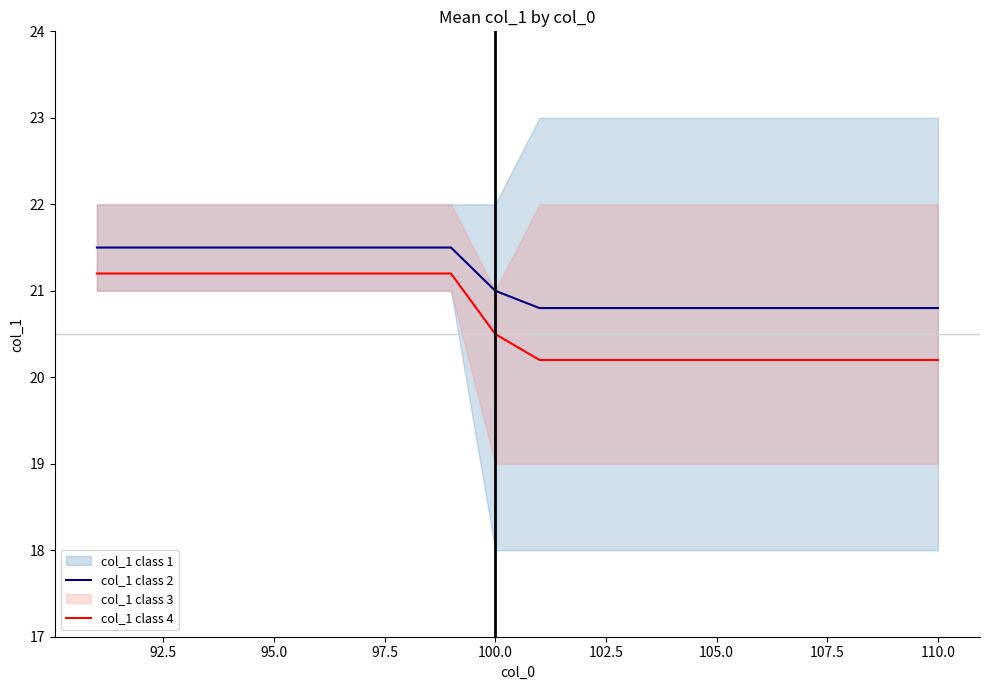

Does the chart have visible grid lines?

No